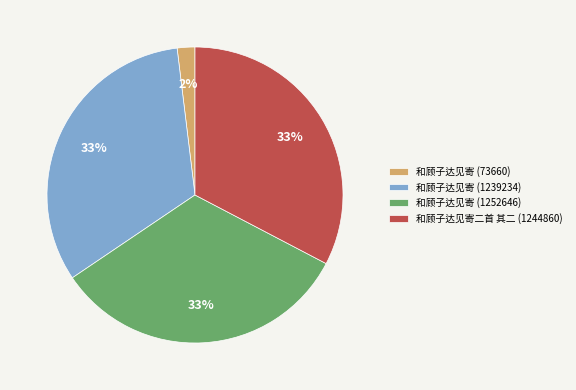

The 和顾子达见寄 (1252646) slice represents 33% of the pie. True or false?

True